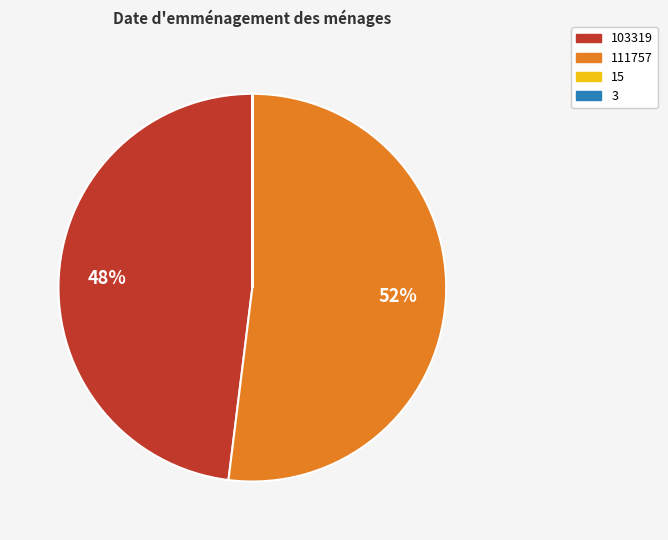

Does any single category account for the majority?

Yes